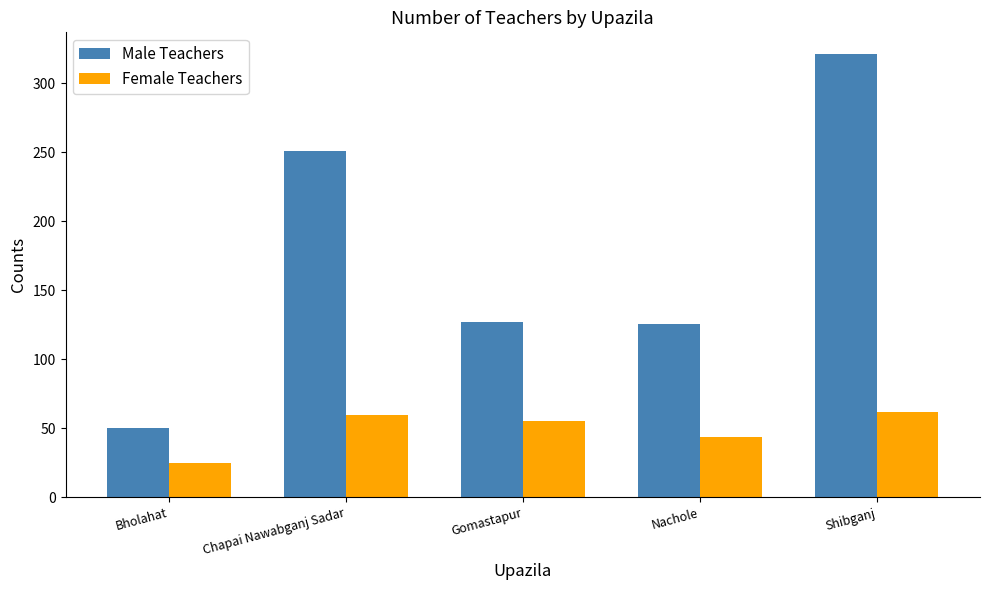

At which label is Female Teachers closest to 43?

Nachole